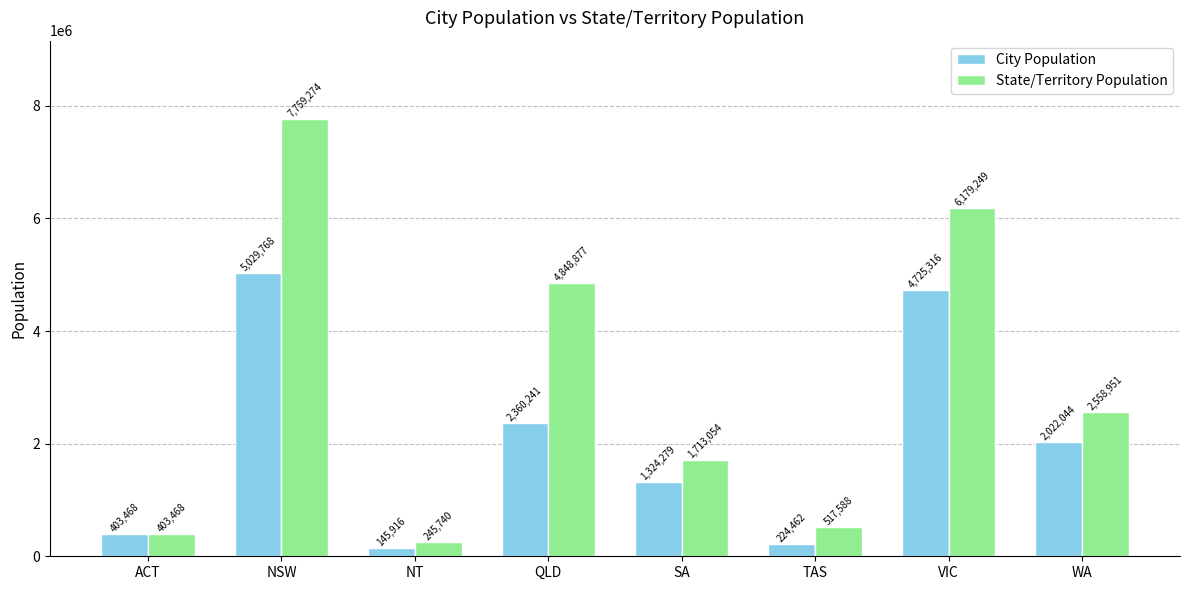

What are all the series names shown in the legend?

City Population, State/Territory Population